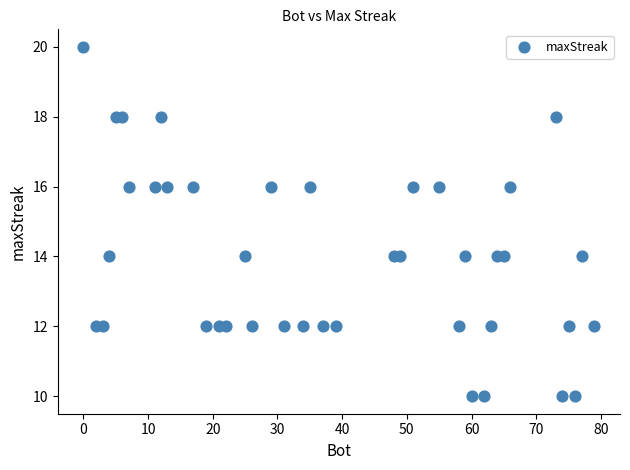

What is the range of X values (max minus min)?

79